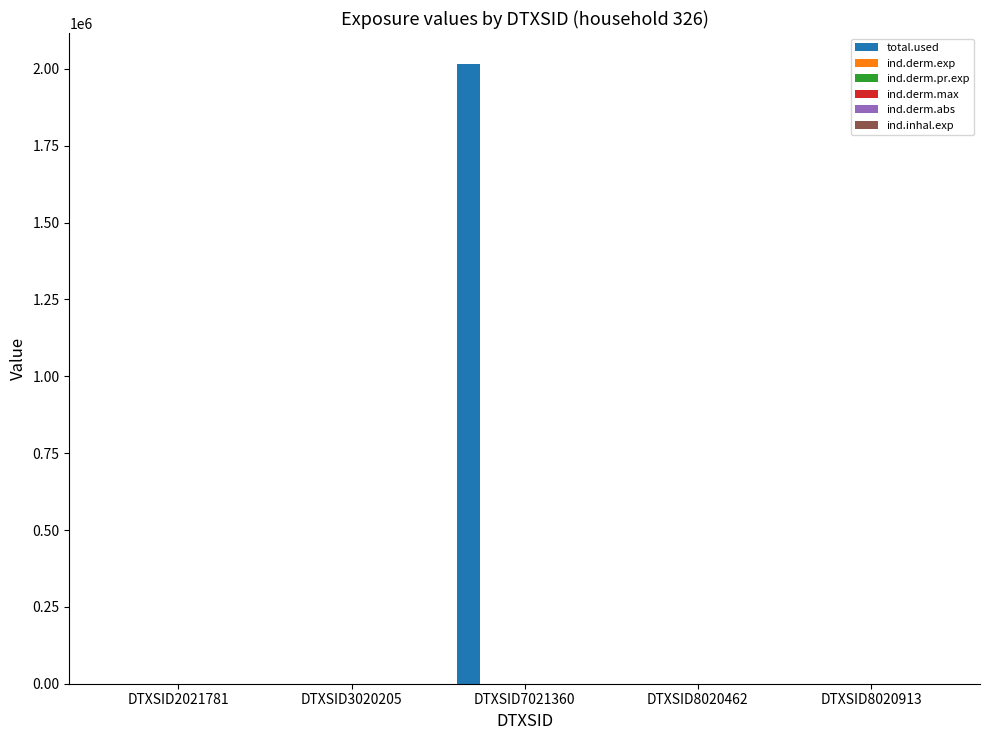

Which series has the largest total across all categories?

total.used